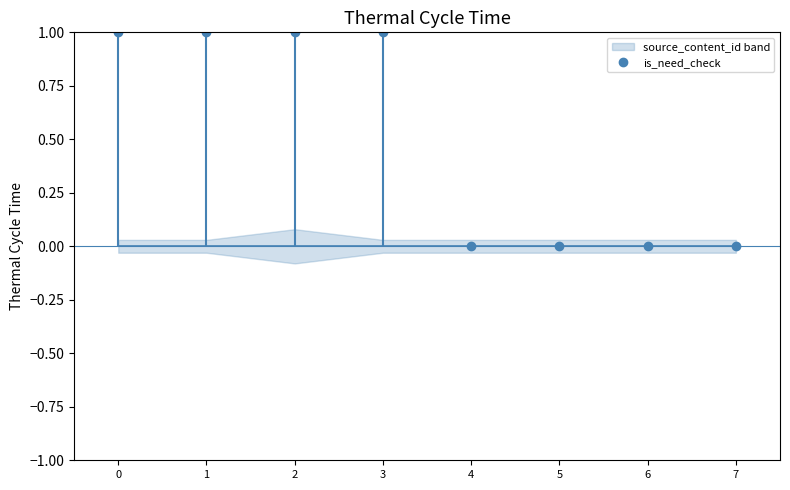

What is the difference between the values at 2 and 5?

1